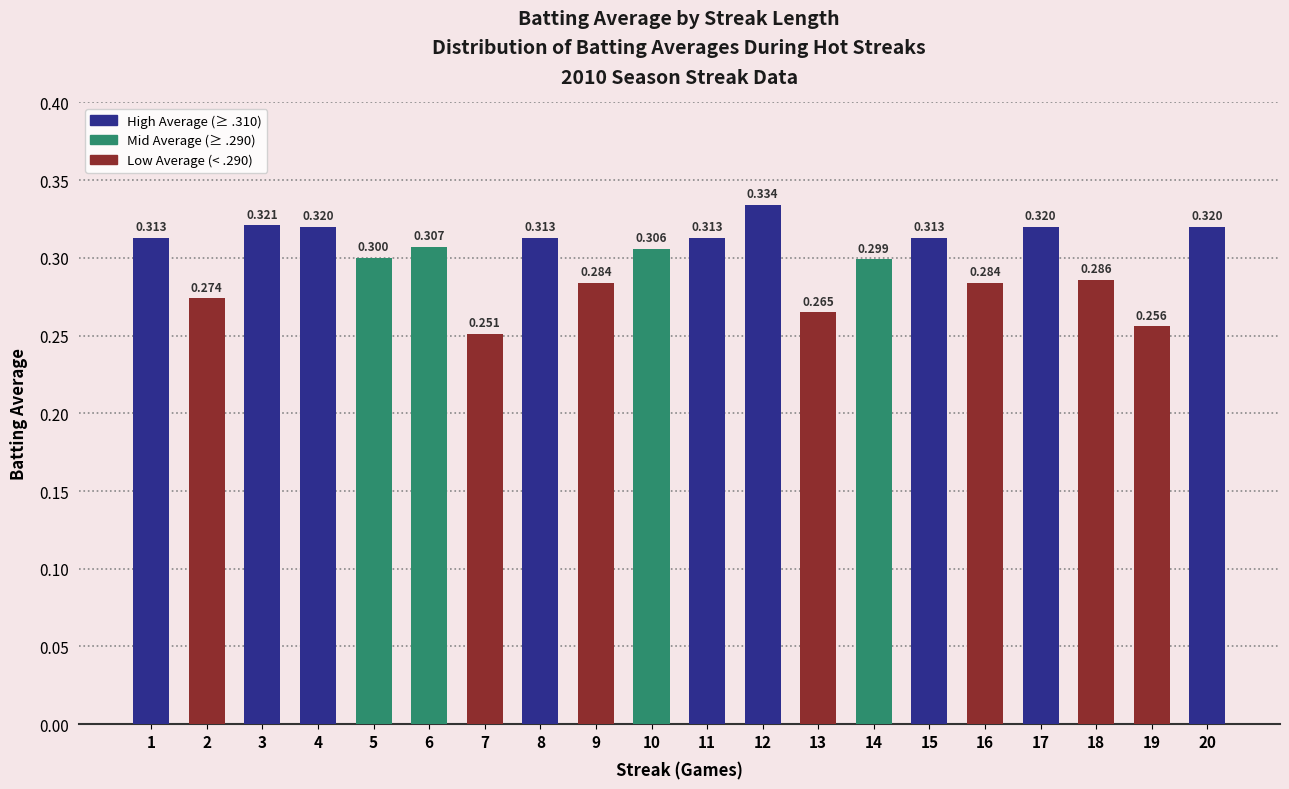

Rank the categories by value from lowest to highest.

7, 19, 13, 2, 9, 16, 18, 14, 5, 10, 6, 1, 8, 11, 15, 4, 17, 20, 3, 12